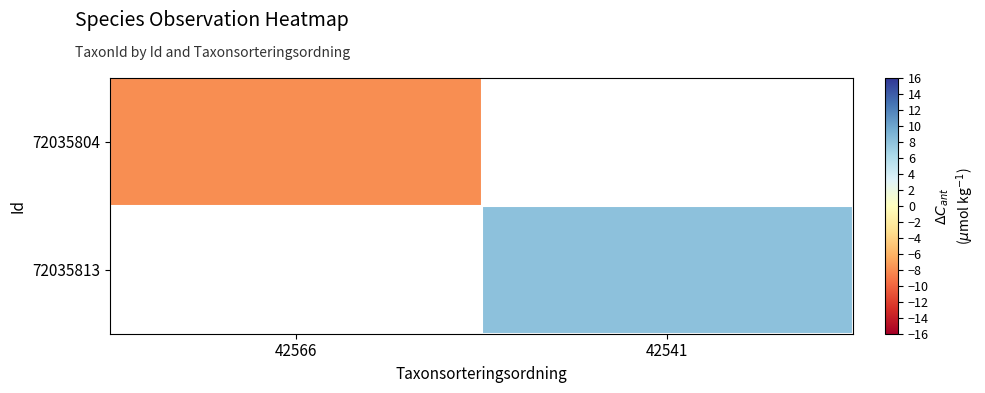

List the labels in order of 72035813 value, smallest first.

42566, 42541